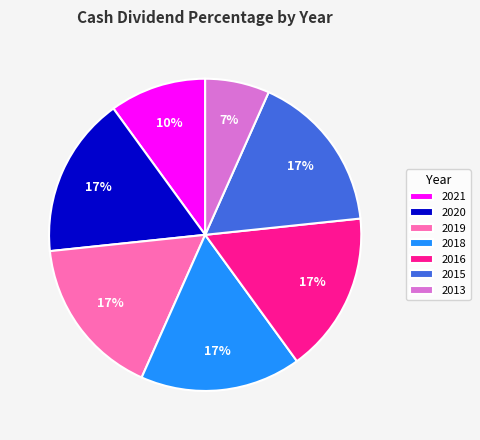

Is the sum of 2021 and 2015 greater than half?

No